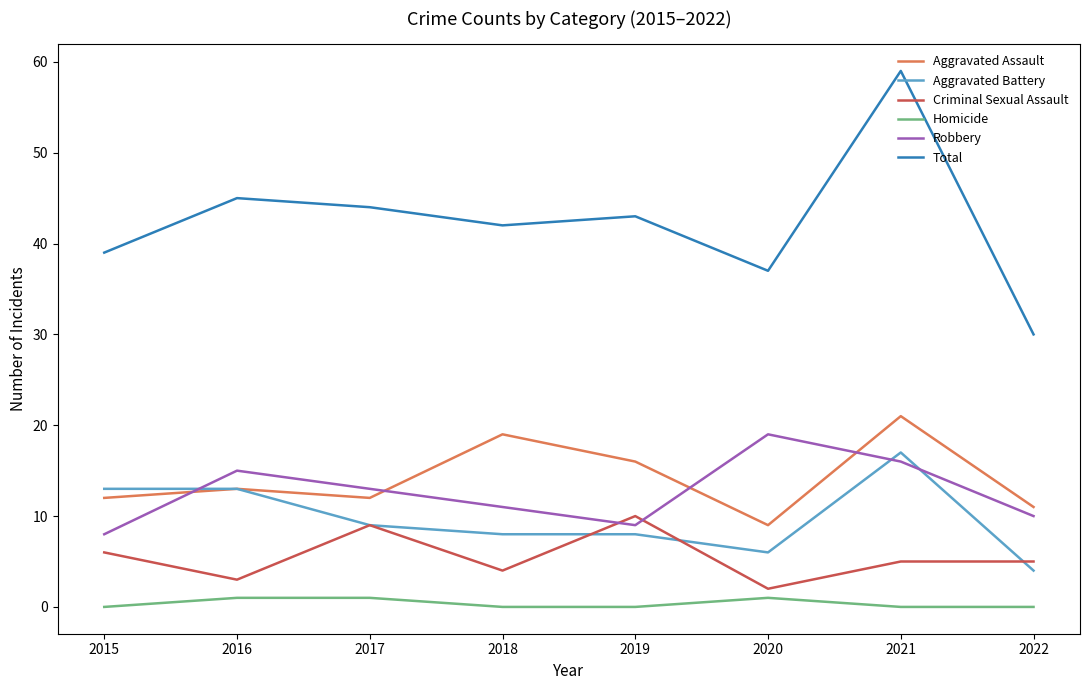

What is the maximum value for Aggravated Assault?

21